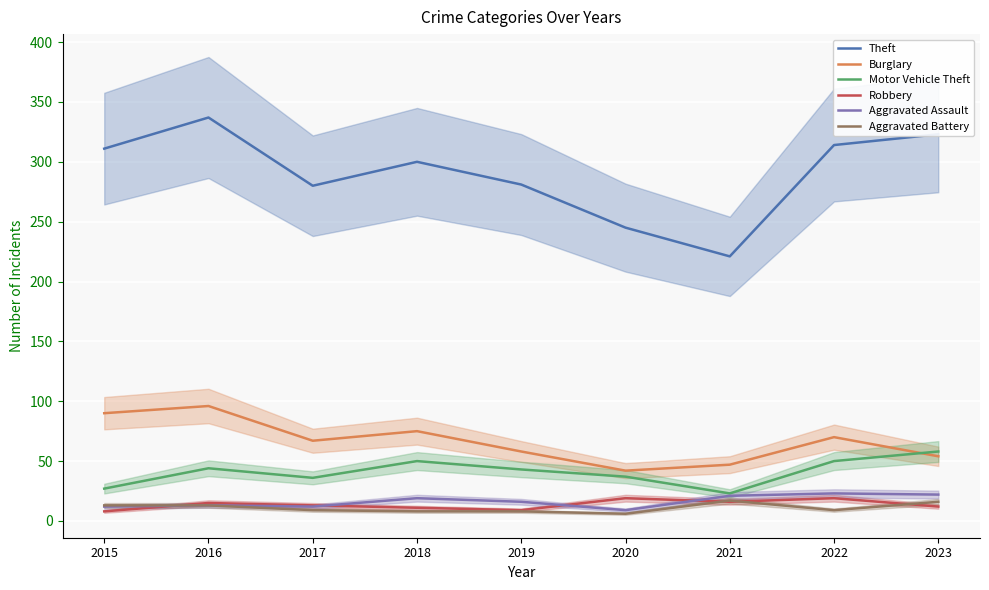

The value of Motor Vehicle Theft at 2017 is 15. True or false?

False